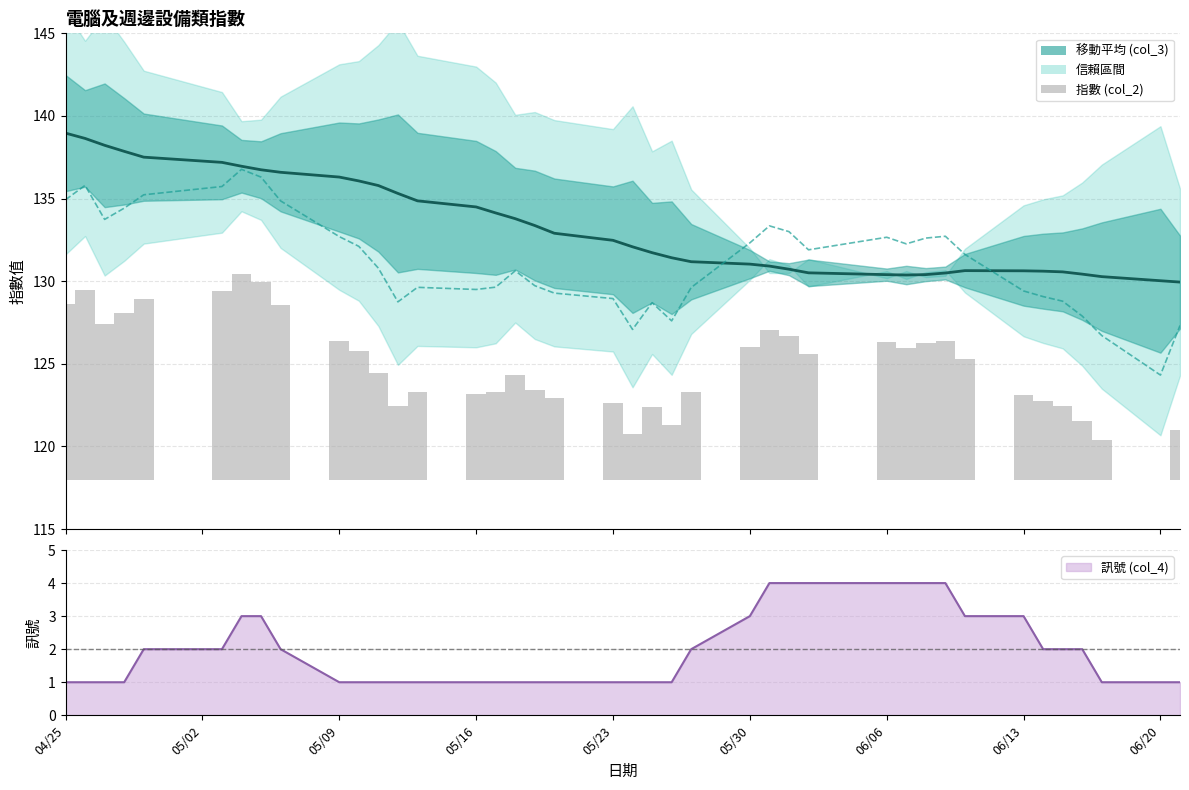

What is the value of the 移動平均 (col_3) bar at the 21st from the left?

132.1